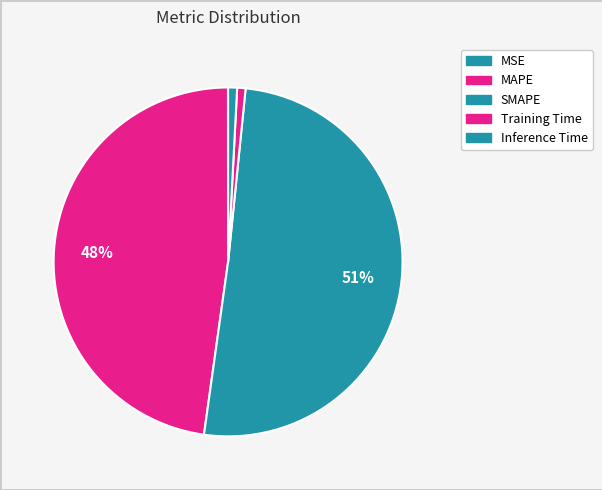

Combined, what portion of the pie is MAPE and Training Time?

48.6%